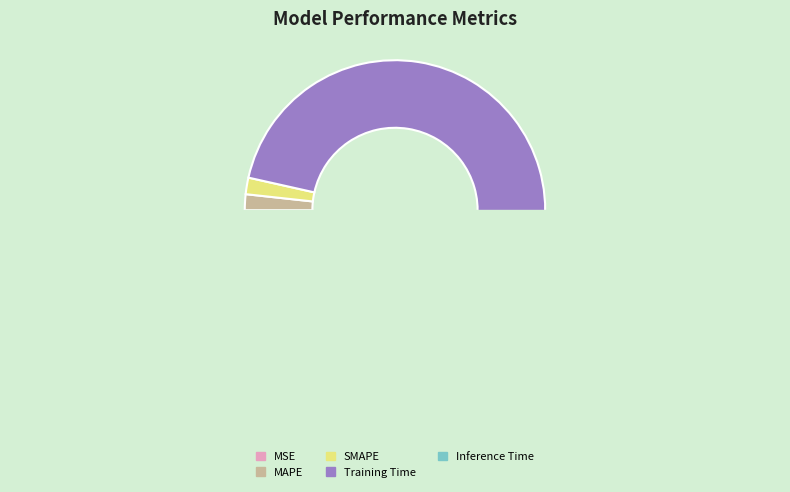

What percentage do MSE and Training Time together represent?

96.0%